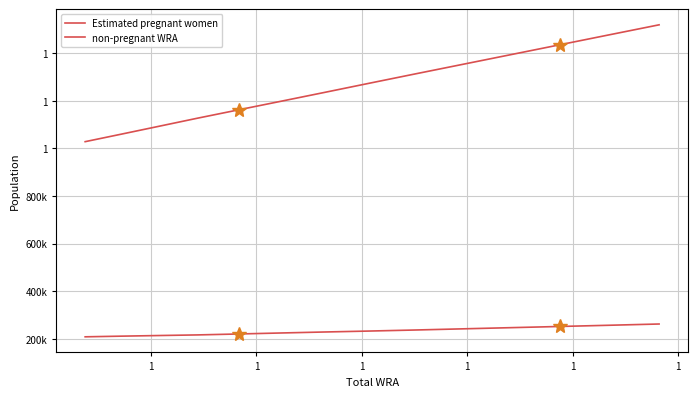

True or false: Estimated pregnant women and non-pregnant WRA cross at least once.

False